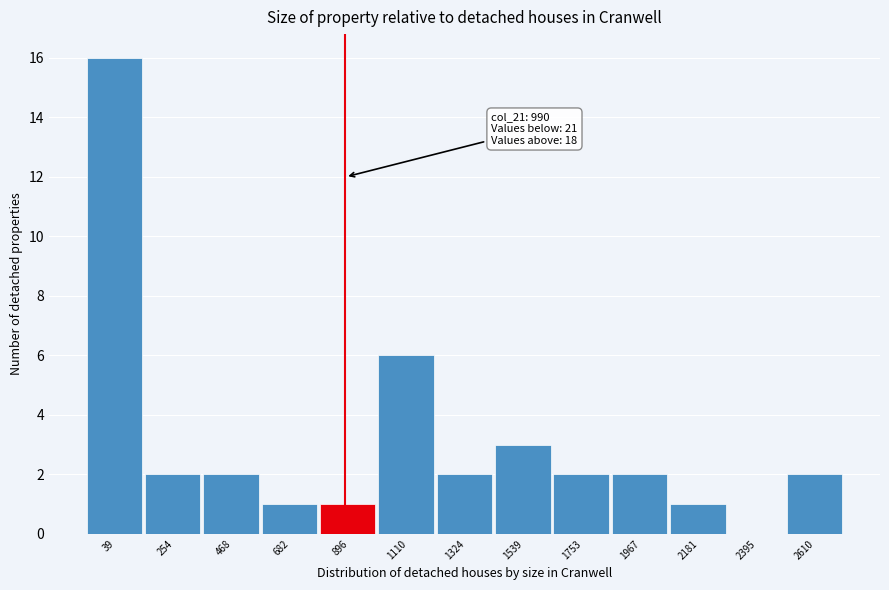

Reading left to right, what are all the values shown in this chart?

39=16	254=2	468=2	682=1	896=1	1110=6	1324=2	1539=3	1753=2	1967=2	2181=1	2395=0	2610=2